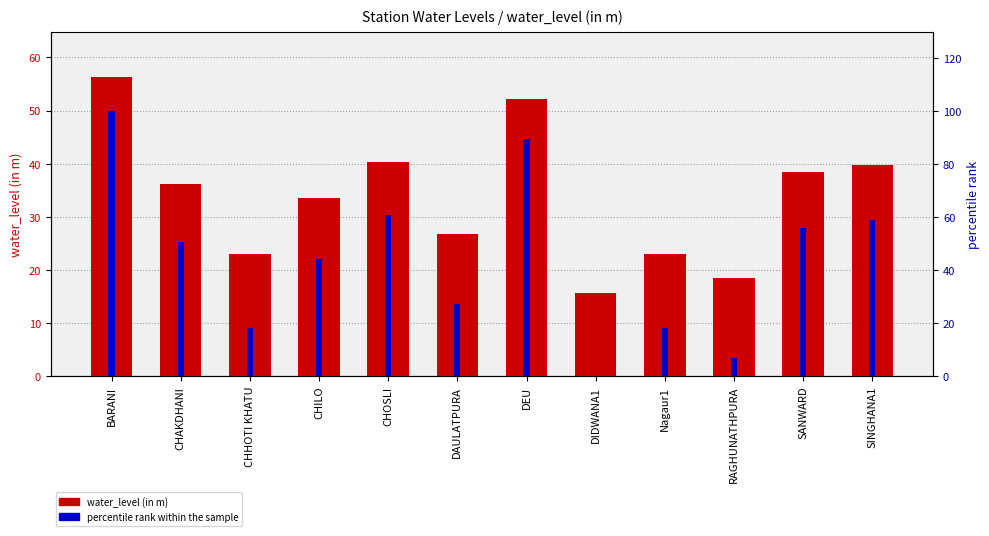

What is the approximate value of water_level (in m) at CHOSLI?

40.3